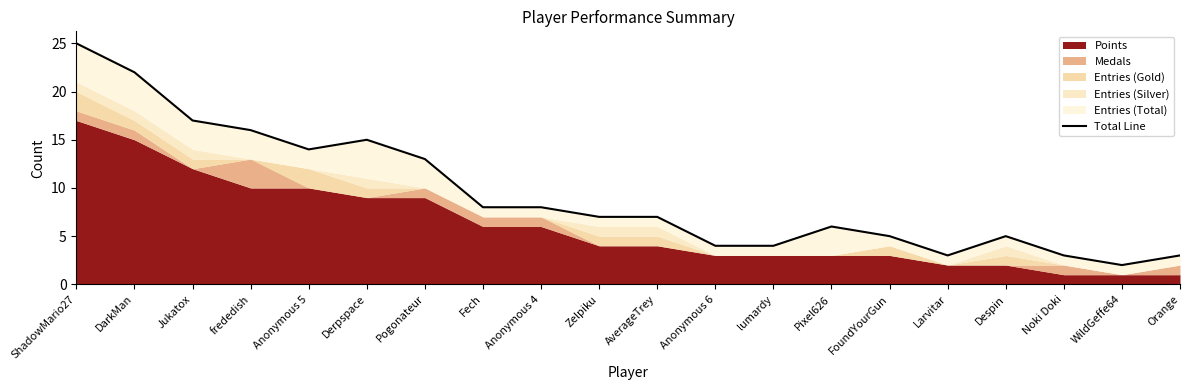

At which category does the chart reach its minimum across all series?

WildGeffe64